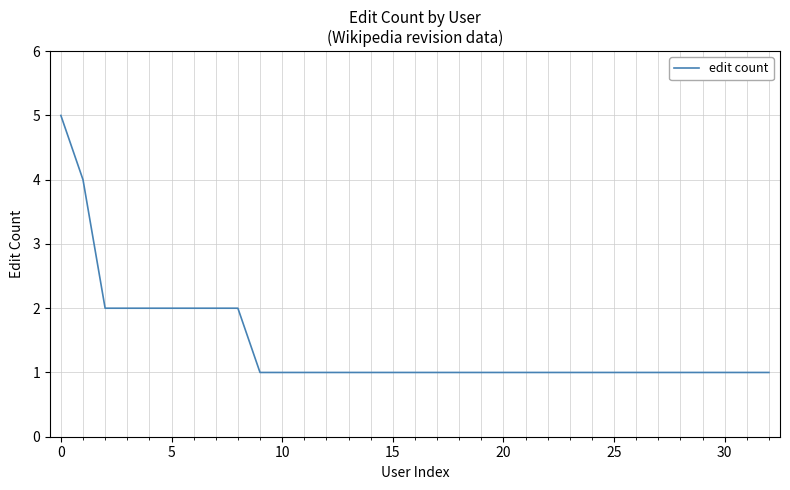

What is the difference between the maximum and minimum values?

4